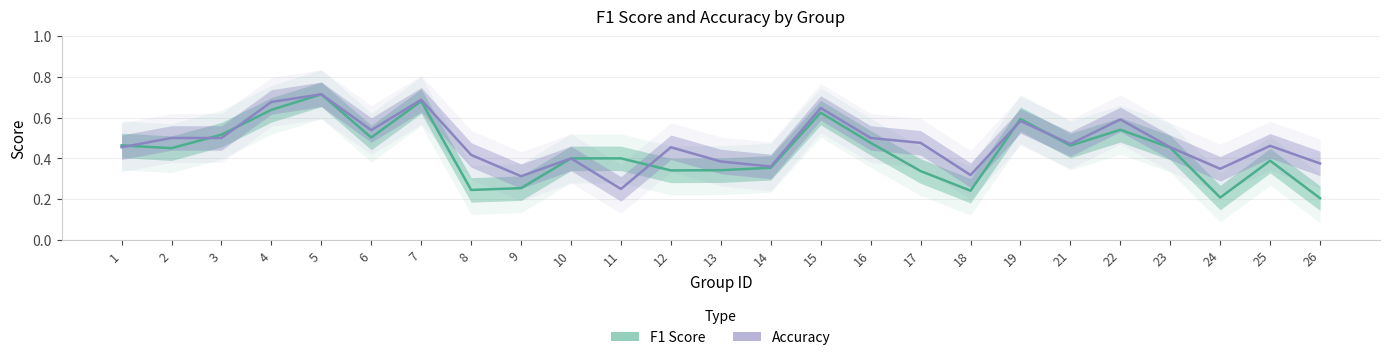

Which category has the lowest value across all series?

26